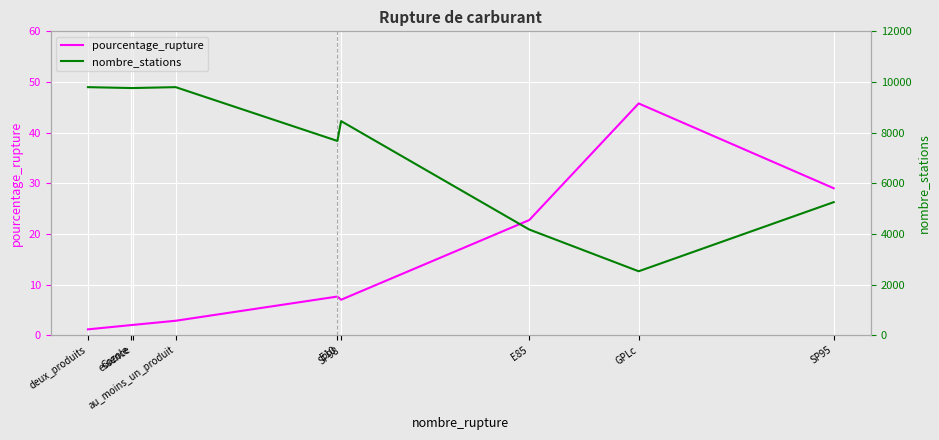

At which label is pourcentage_rupture closest to 23?

E85